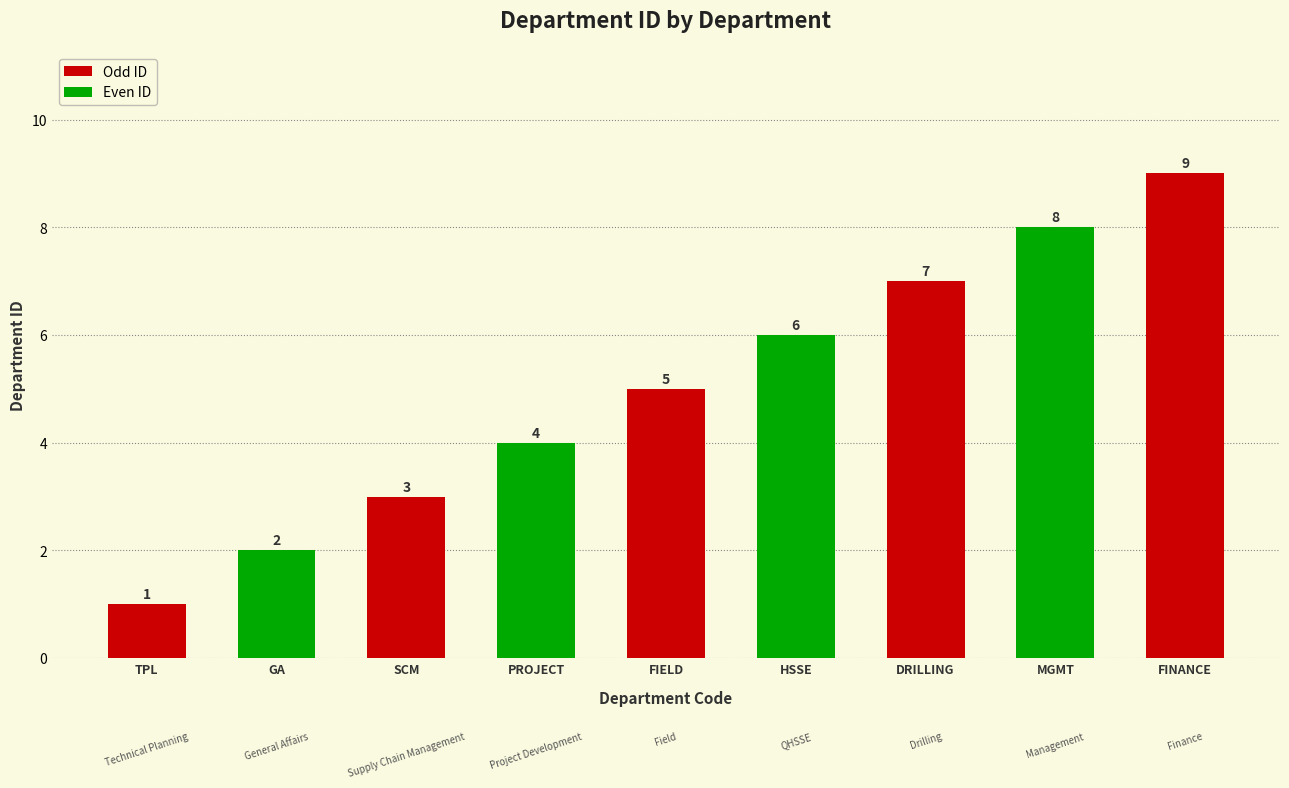

Count the number of data series in this chart.

1